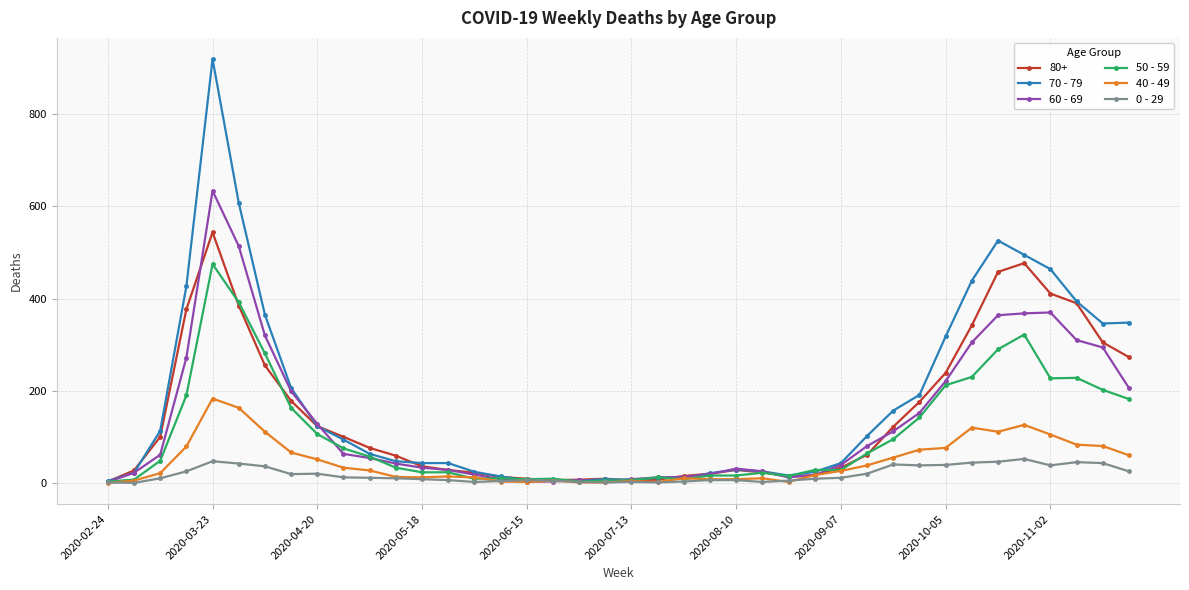

What is the average value of the 60 - 69 series?

134